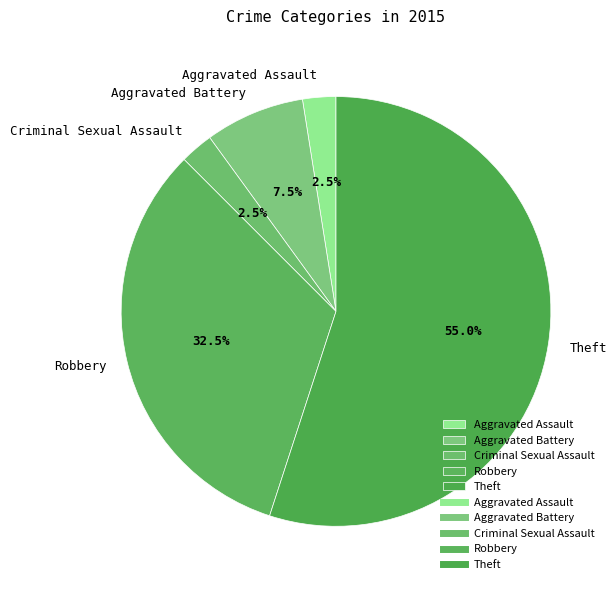

To the nearest percent, what is the average slice percentage?

20%